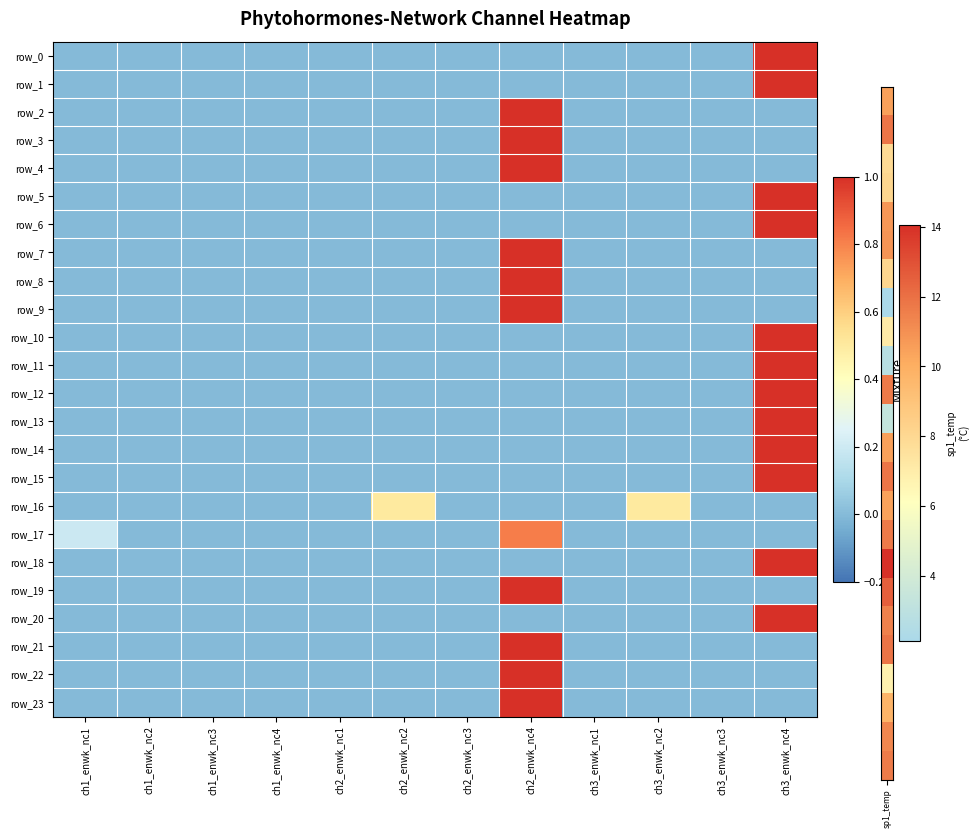

Reading left to right, extract all data points from this chart.

row_0: 0.0	0.0	0.0	0.0	0.0	0.0	0.0	0.0	0.0	0.0	0.0	1.0
row_1: 0.0	0.0	0.0	0.0	0.0	0.0	0.0	0.0	0.0	0.0	0.0	1.0
row_2: 0.0	0.0	0.0	0.0	0.0	0.0	0.0	1.0	0.0	0.0	0.0	0.0
row_3: 0.0	0.0	0.0	0.0	0.0	0.0	0.0	1.0	0.0	0.0	0.0	0.0
row_4: 0.0	0.0	0.0	0.0	0.0	0.0	0.0	1.0	0.0	0.0	0.0	0.0
row_5: 0.0	0.0	0.0	0.0	0.0	0.0	0.0	0.0	0.0	0.0	0.0	1.0
row_6: 0.0	0.0	0.0	0.0	0.0	0.0	0.0	0.0	0.0	0.0	0.0	1.0
row_7: 0.0	0.0	0.0	0.0	0.0	0.0	0.0	1.0	0.0	0.0	0.0	0.0
row_8: 0.0	0.0	0.0	0.0	0.0	0.0	0.0	1.0	0.0	0.0	0.0	0.0
row_9: 0.0	0.0	0.0	0.0	0.0	0.0	0.0	1.0	0.0	0.0	0.0	0.0
row_10: 0.0	0.0	0.0	0.0	0.0	0.0	0.0	0.0	0.0	0.0	0.0	1.0
row_11: 0.0	-0.0	0.0	0.0	0.0	0.0	0.0	0.0	0.0	0.0	0.0	1.0
row_12: 0.0	0.0	0.0	0.0	0.0	0.0	0.0	0.0	0.0	0.0	0.0	1.0
row_13: 0.0	0.0	0.0	0.0	0.0	0.0	0.0	0.0	0.0	0.0	0.0	1.0
row_14: 0.0	0.0	0.0	0.0	0.0	0.0	0.0	0.0	0.0	0.0	0.0	1.0
row_15: 0.0	0.0	0.0	0.0	0.0	0.0	0.0	0.0	0.0	0.0	0.0	1.0
row_16: 0.0	0.0	0.0	0.0	0.0	0.5	0.0	0.0	0.0	0.5	0.0	0.0
row_17: 0.2	0.0	0.0	0.0	0.0	0.0	0.0	0.8	0.0	0.0	0.0	0.0
row_18: 0.0	0.0	0.0	0.0	0.0	0.0	0.0	0.0	0.0	0.0	0.0	1.0
row_19: 0.0	0.0	0.0	0.0	0.0	0.0	0.0	1.0	0.0	0.0	0.0	0.0
row_20: 0.0	0.0	0.0	0.0	0.0	0.0	0.0	0.0	0.0	0.0	0.0	1.0
row_21: 0.0	0.0	0.0	0.0	0.0	0.0	0.0	1.0	0.0	0.0	0.0	0.0
row_22: 0.0	0.0	0.0	0.0	0.0	-0.0	0.0	1.0	0.0	0.0	0.0	0.0
row_23: 0.0	0.0	0.0	0.0	0.0	0.0	0.0	1.0	0.0	0.0	0.0	0.0